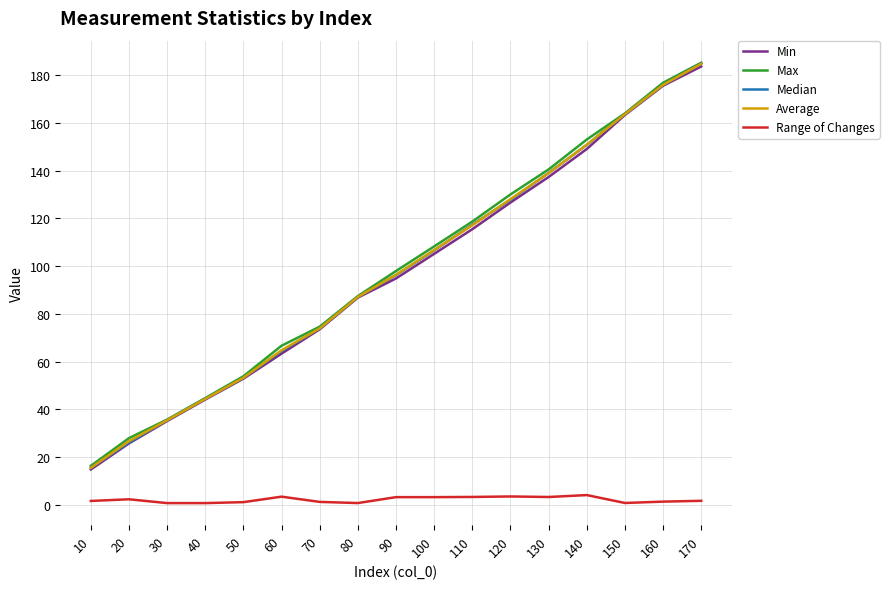

Read the Median value at 30.

35.4